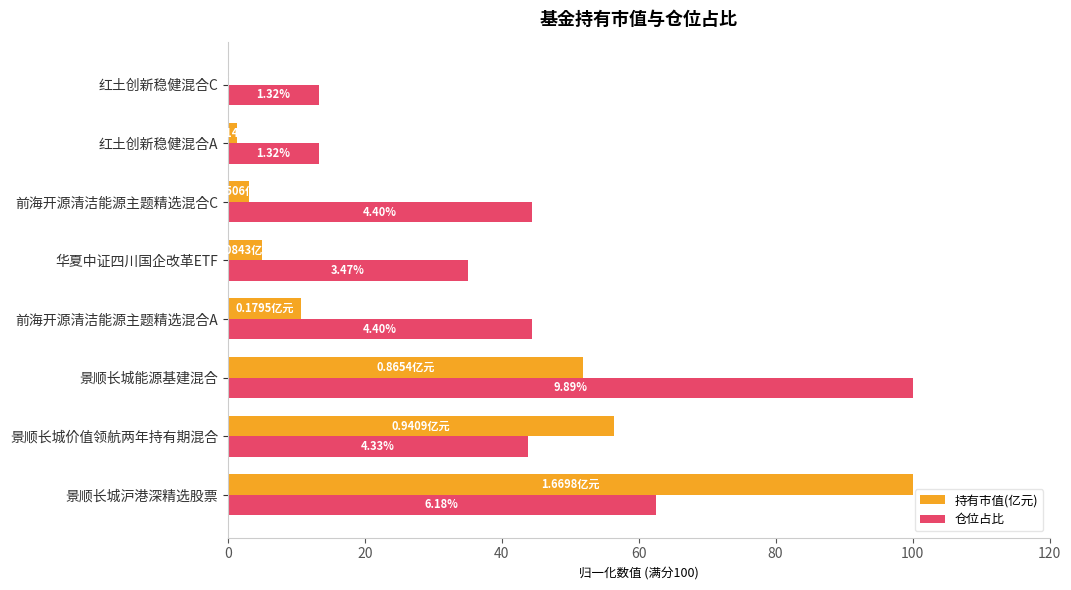

What are all the series names shown in the legend?

持有市值(亿元), 仓位占比